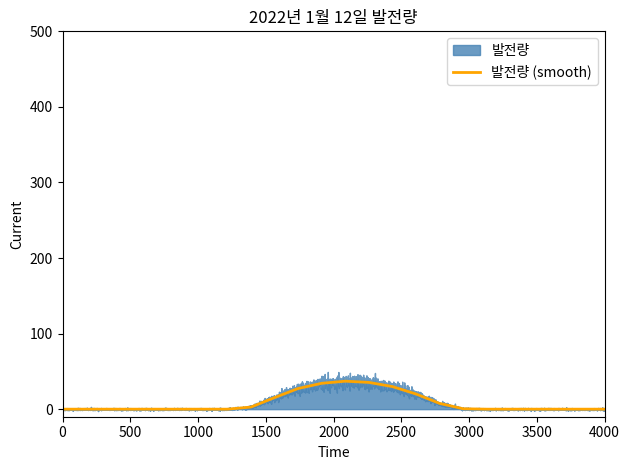

What is the maximum value for 발전량 (smooth)?

37.0